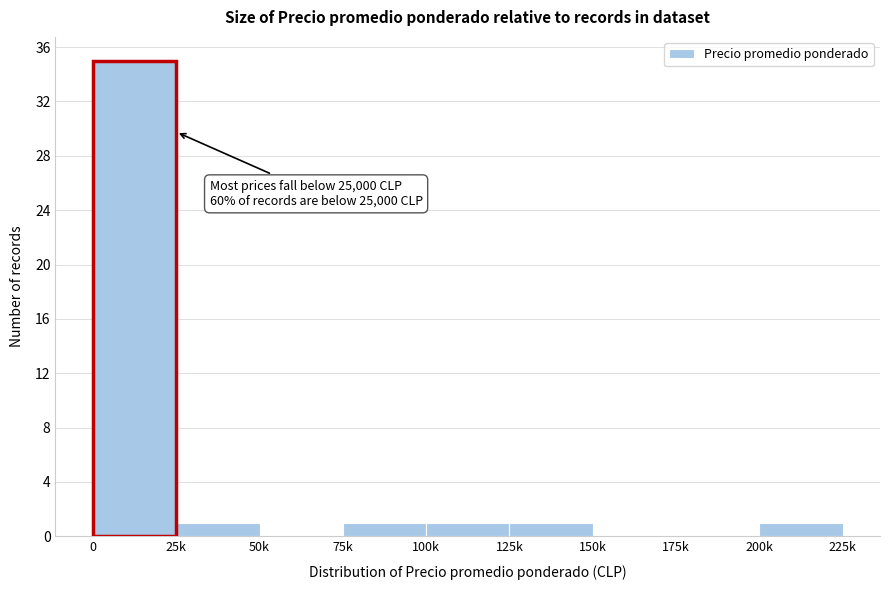

Reading left to right, what are all the values shown in this chart?

0=35	25k=1	50k=0	75k=1	100k=1	125k=1	150k=0	175k=0	200k=1